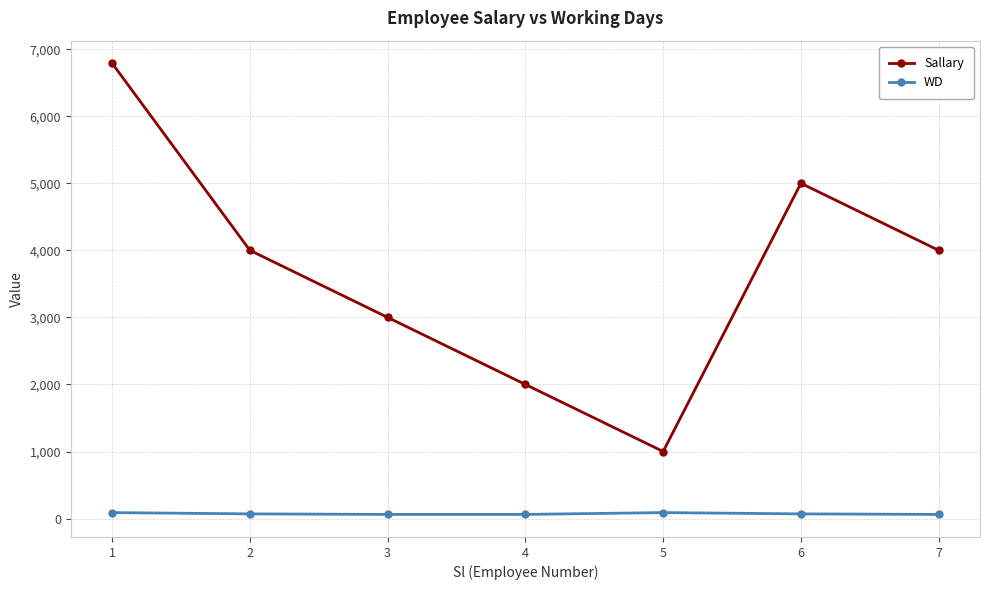

List the series in order of their peak value, lowest first.

WD, Sallary